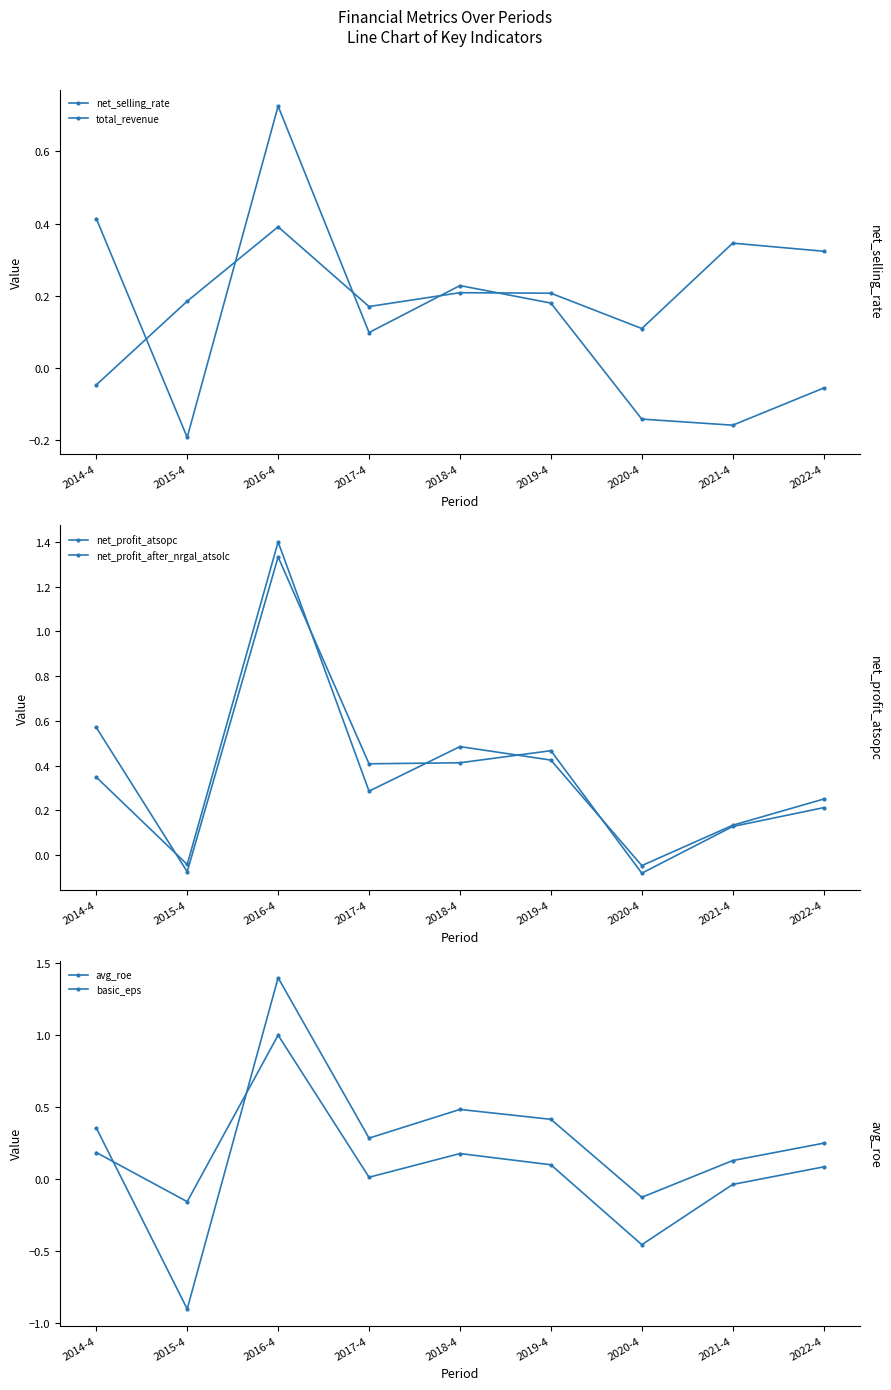

What is the average value of the net_profit_atsopc series?

0.4